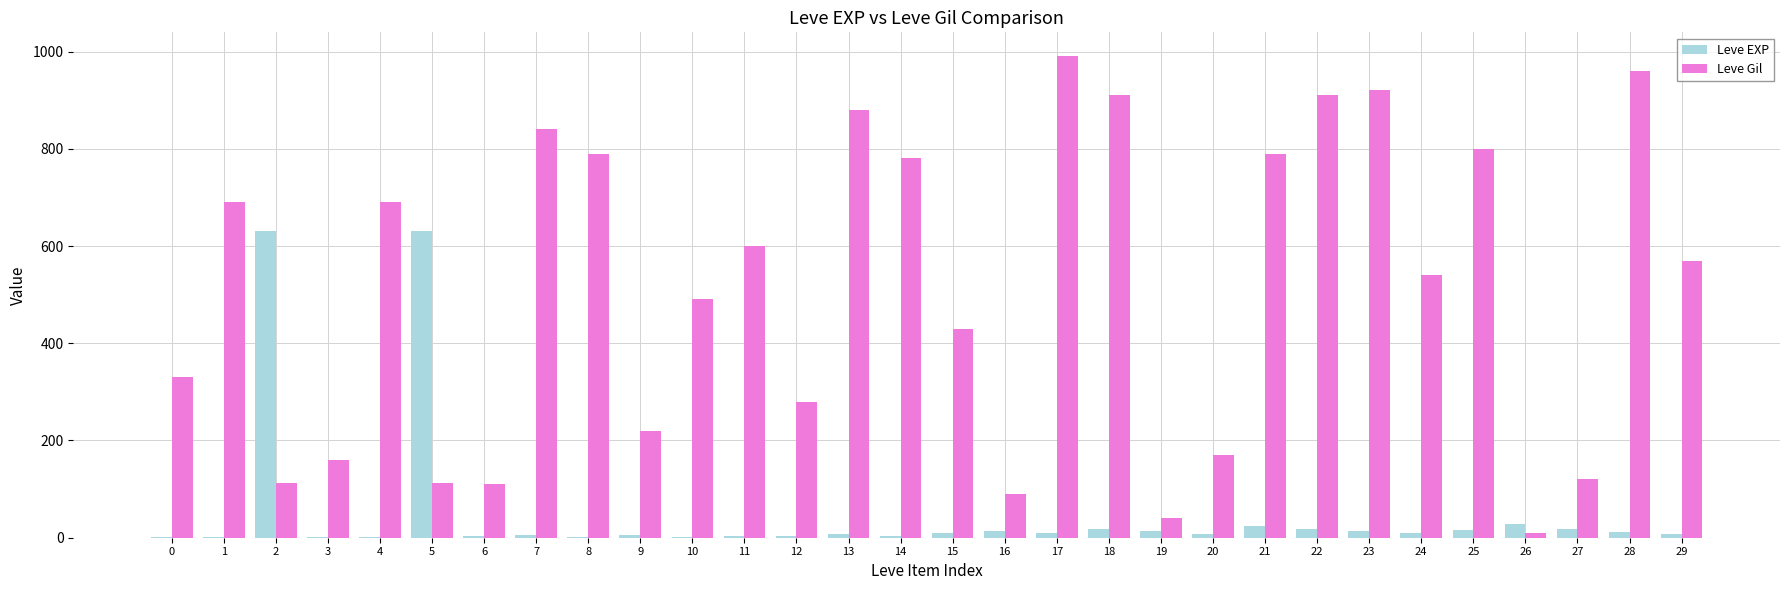

Is the value of Leve Gil at 5 greater than the value of Leve EXP at 15?

Yes